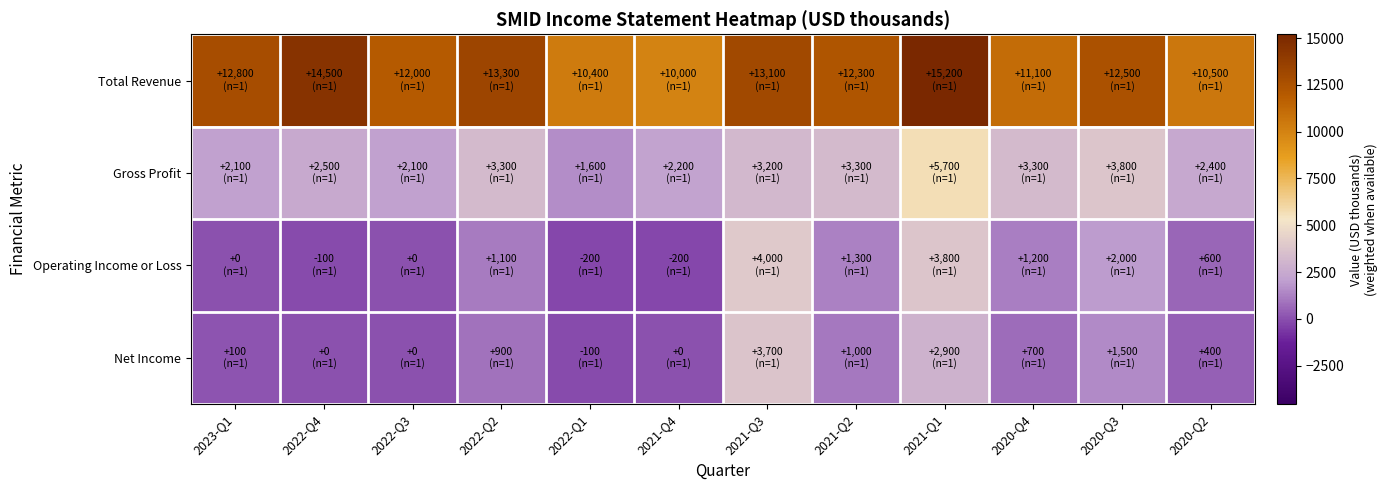

At 2022-Q4, list the series in order from smallest to largest.

Operating Income or Loss, Net Income, Gross Profit, Total Revenue